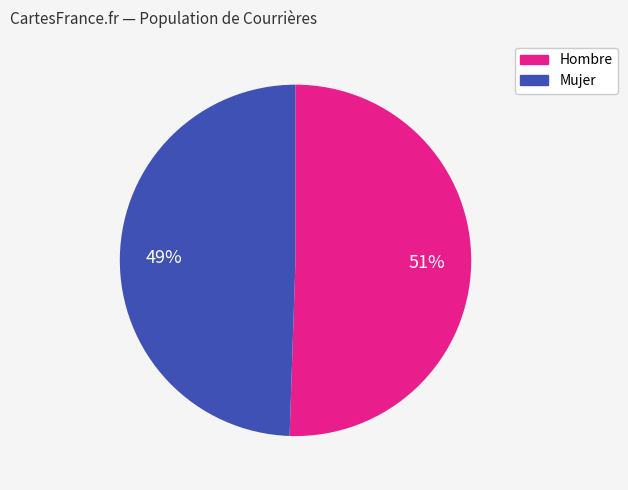

Is there any slice that represents more than half of the pie?

Yes